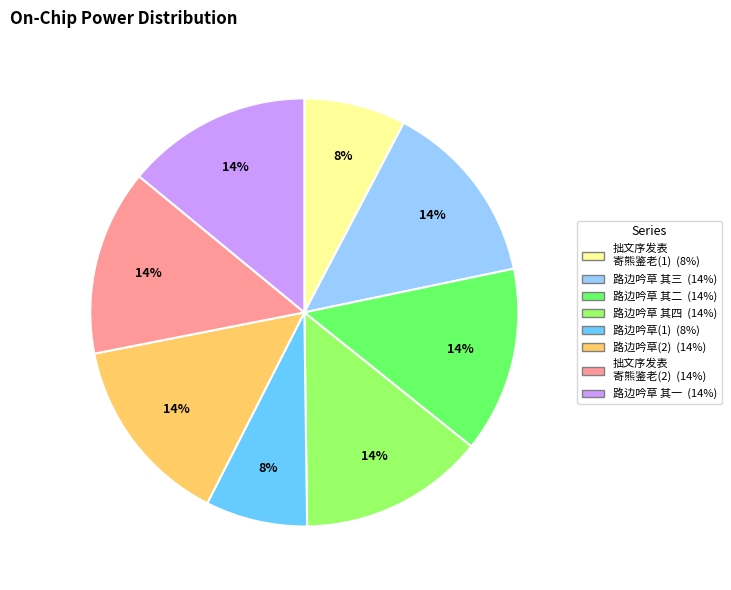

Is there any slice that represents more than half of the pie?

No